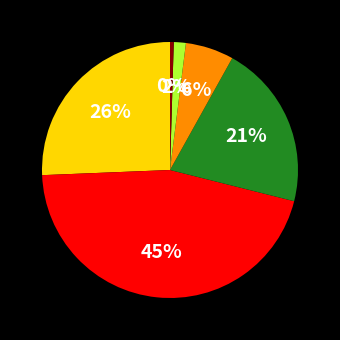

Is there a majority slice in this chart?

No